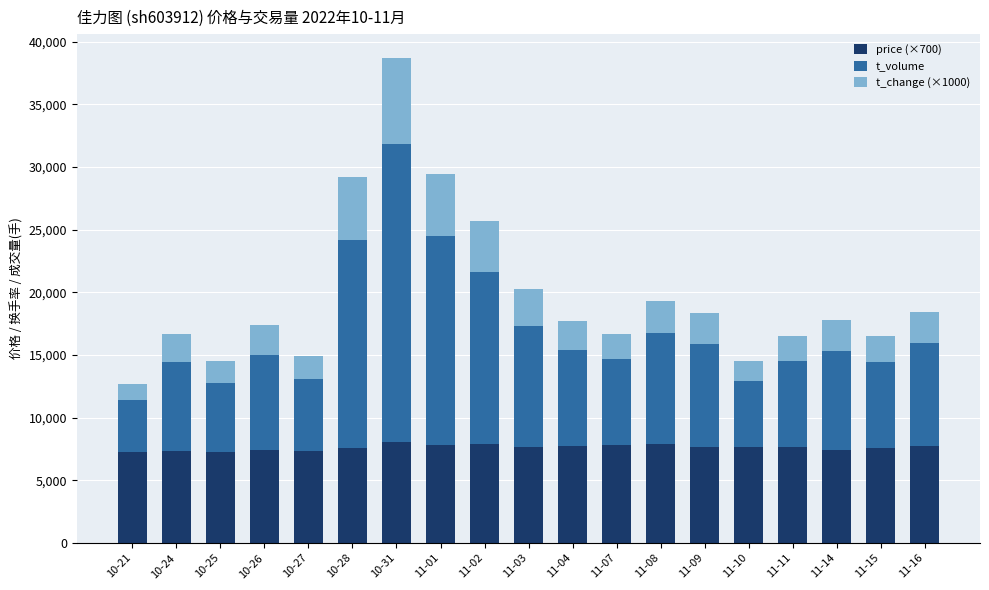

What is the minimum value for price (×700)?

7245.0